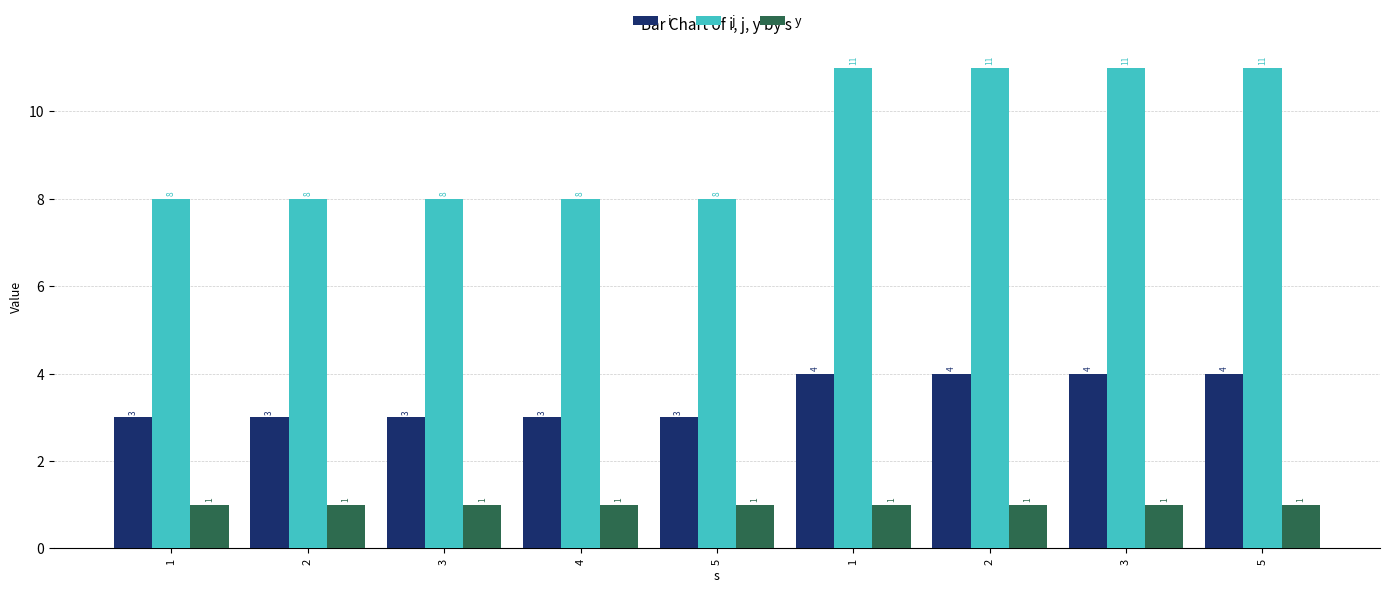

The i series shows 3 at 5. True or false?

True